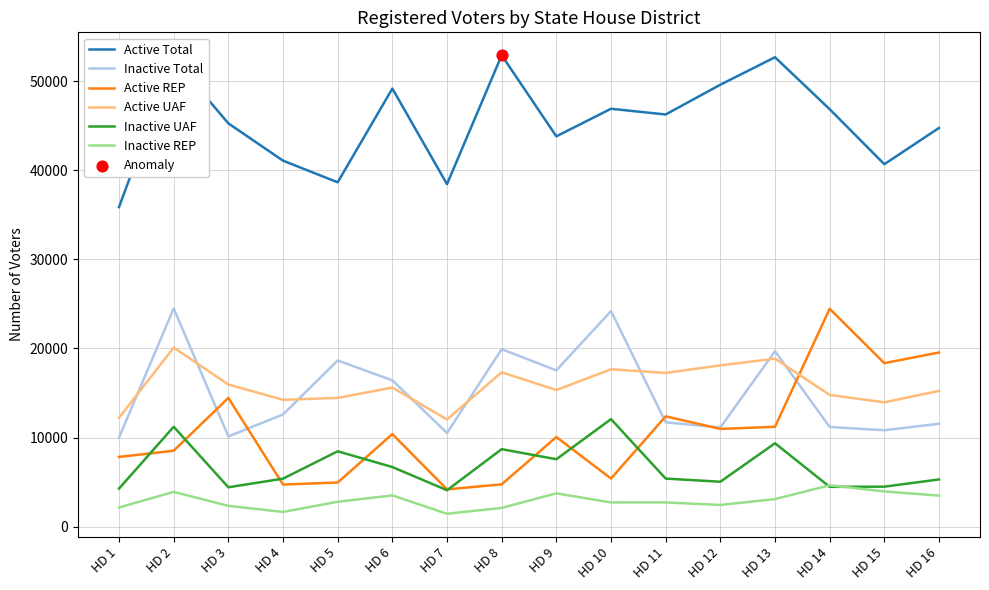

True or false: Inactive UAF and Active UAF cross at least once.

False